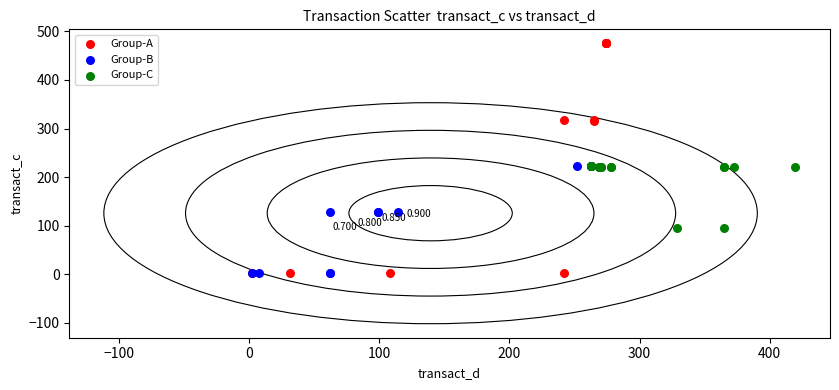

Which series reaches the maximum Y coordinate?

Group-A